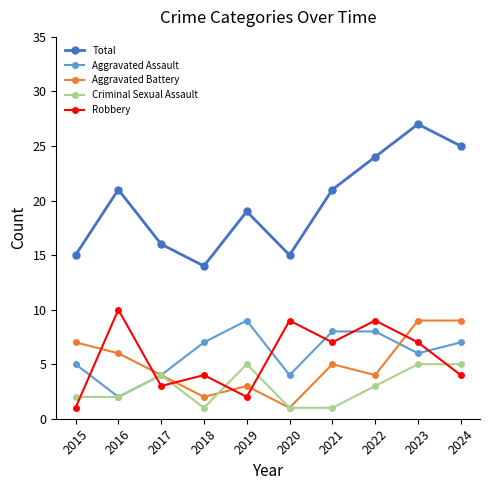

At which label does Robbery reach its peak?

2016